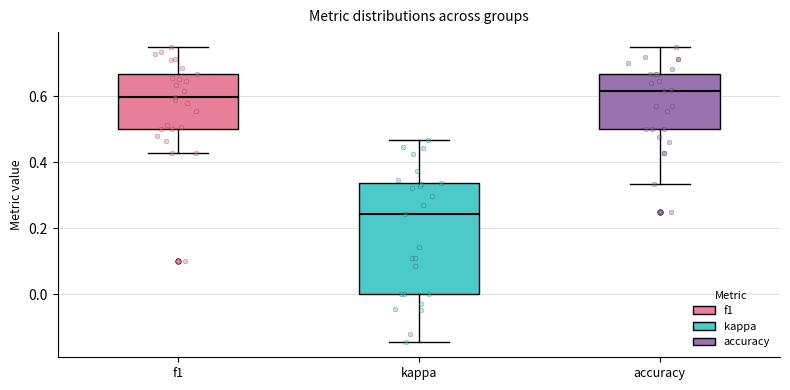

Where is the lower edge of the box for kappa on the y-axis? The values are not printed on the chart, so give them approximately, as read against the axis.

0.00